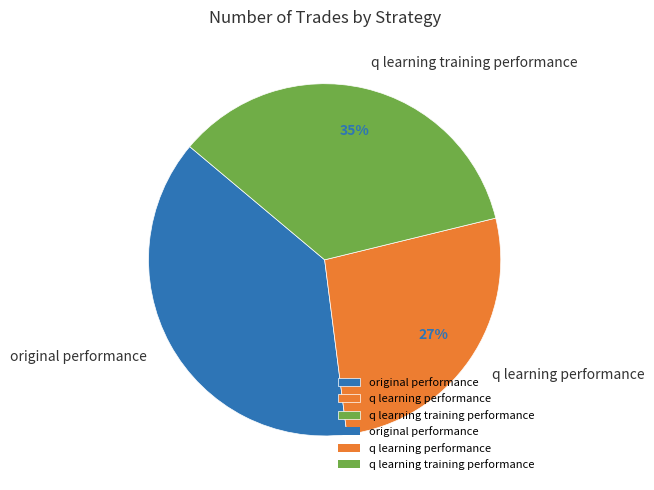

To the nearest percent, what is the difference between the largest and smallest slice percentages?

11%